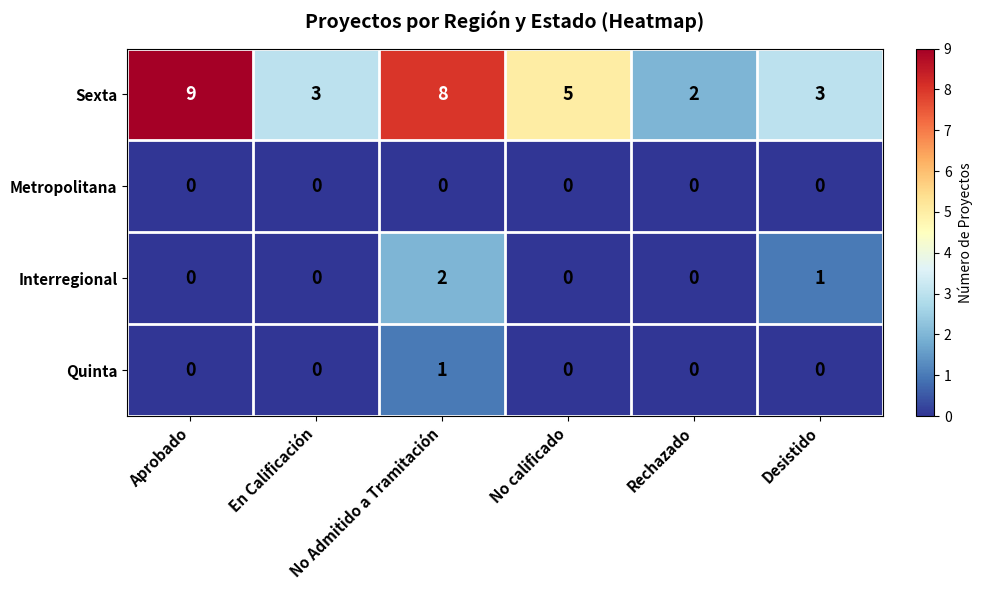

Rank the series by their maximum value, from highest to lowest.

Sexta, Interregional, Quinta, Metropolitana